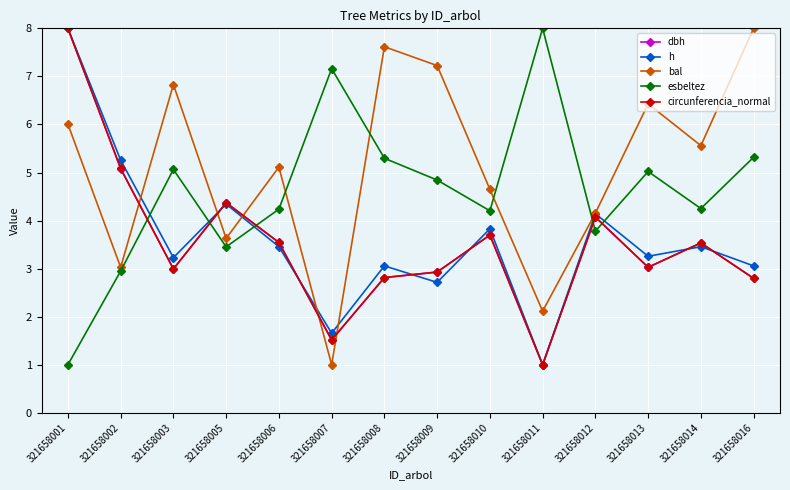

What is the maximum value shown in the chart?

8.0